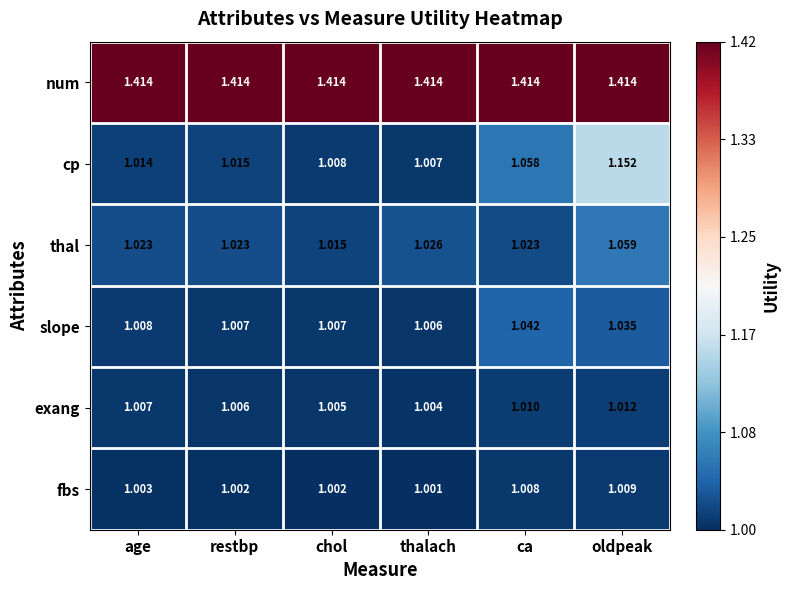

At which label is exang closest to 1?

thalach